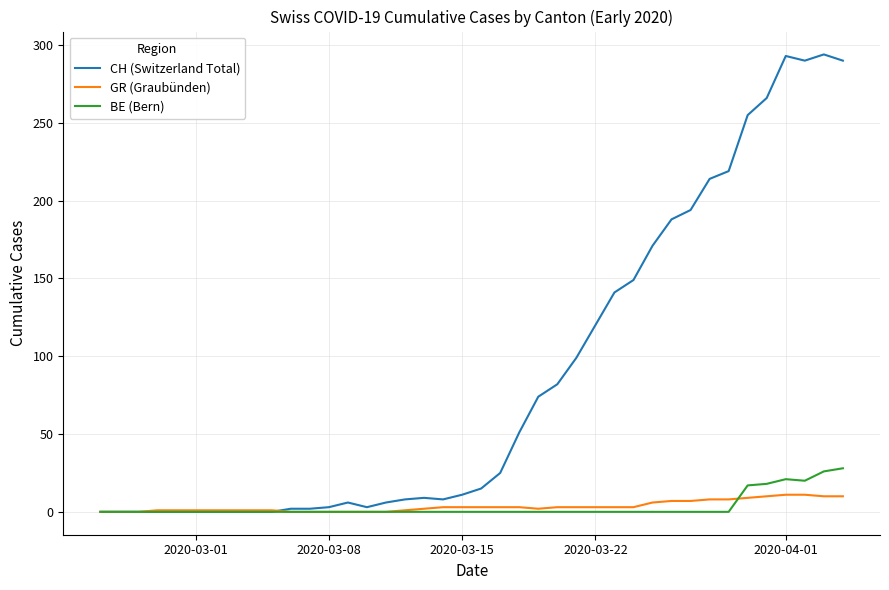

Which series has the largest total across all categories?

CH (Switzerland Total)